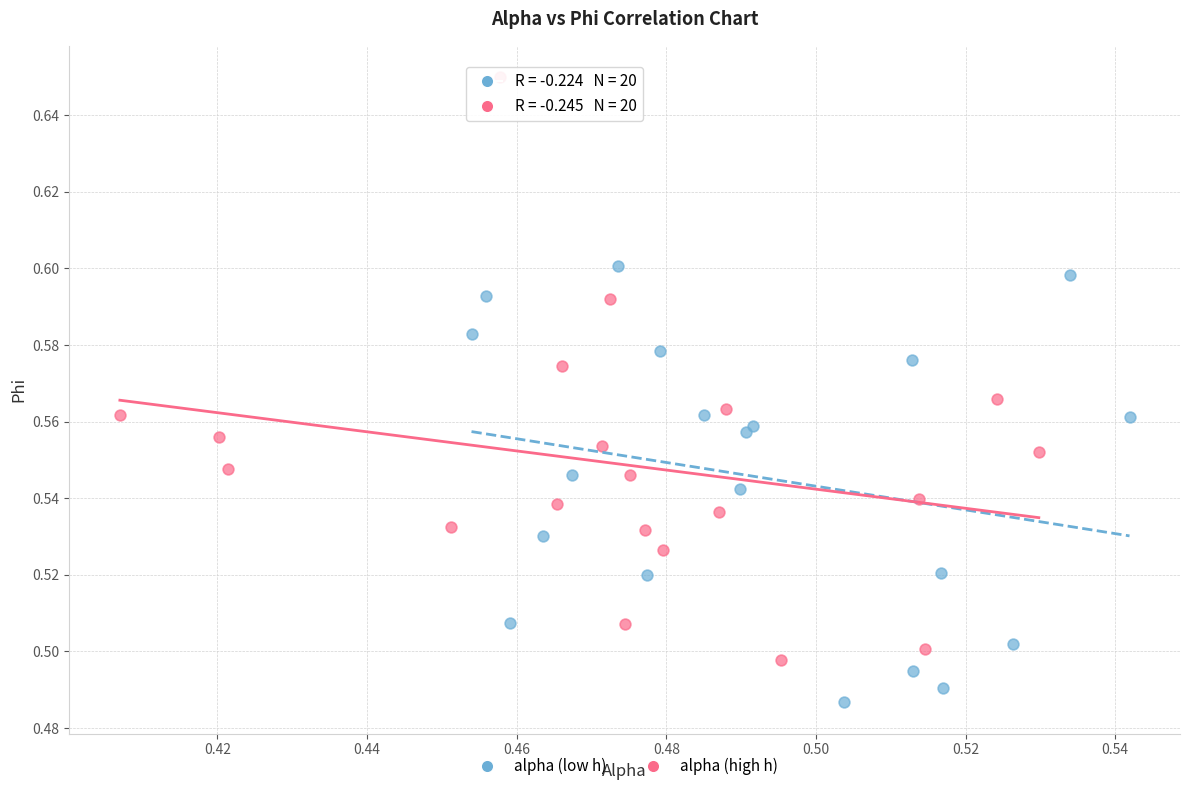

Which series contains the highest Y value?

alpha (high h)